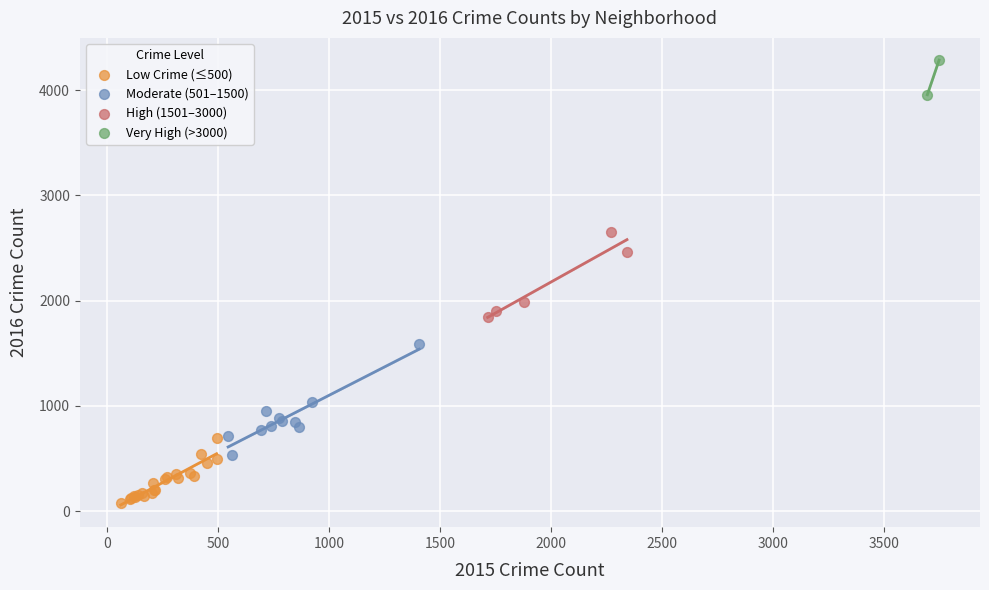

Which series has the widest spread of Y values?

Moderate (501–1500)